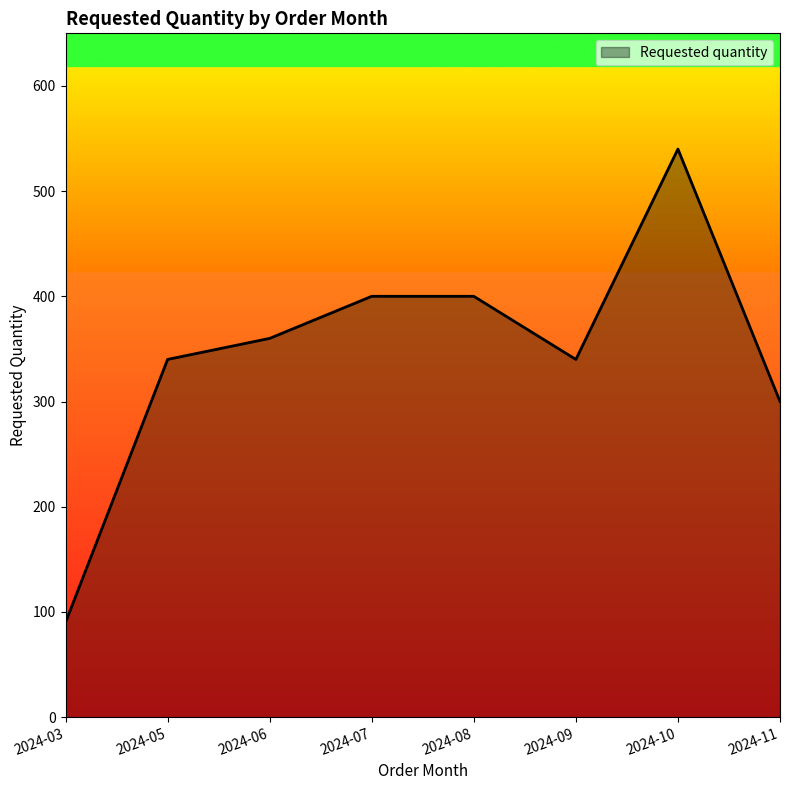

Where is the first local minimum?

2024-09